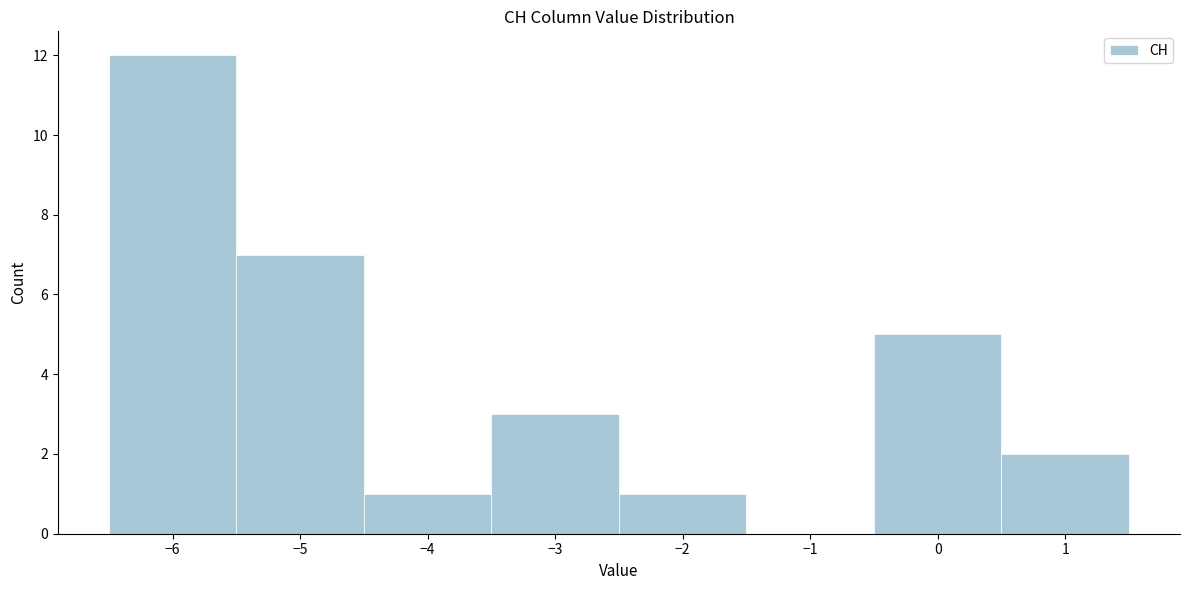

Which range on the x-axis has the tallest bar?

-6.5 to -5.5